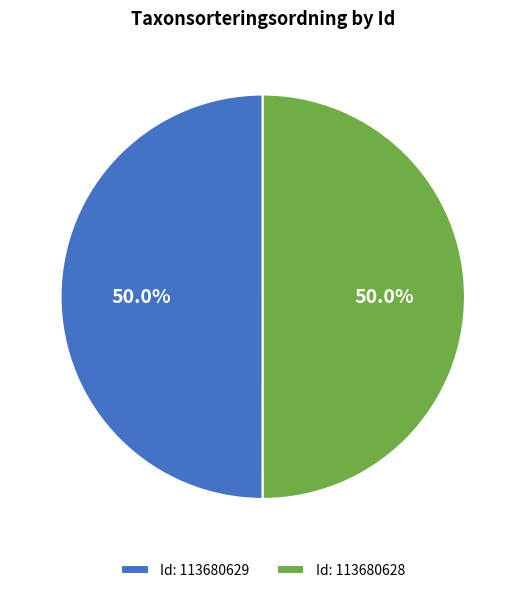

What is the total percentage of Id: 113680629 and Id: 113680628?

100.0%